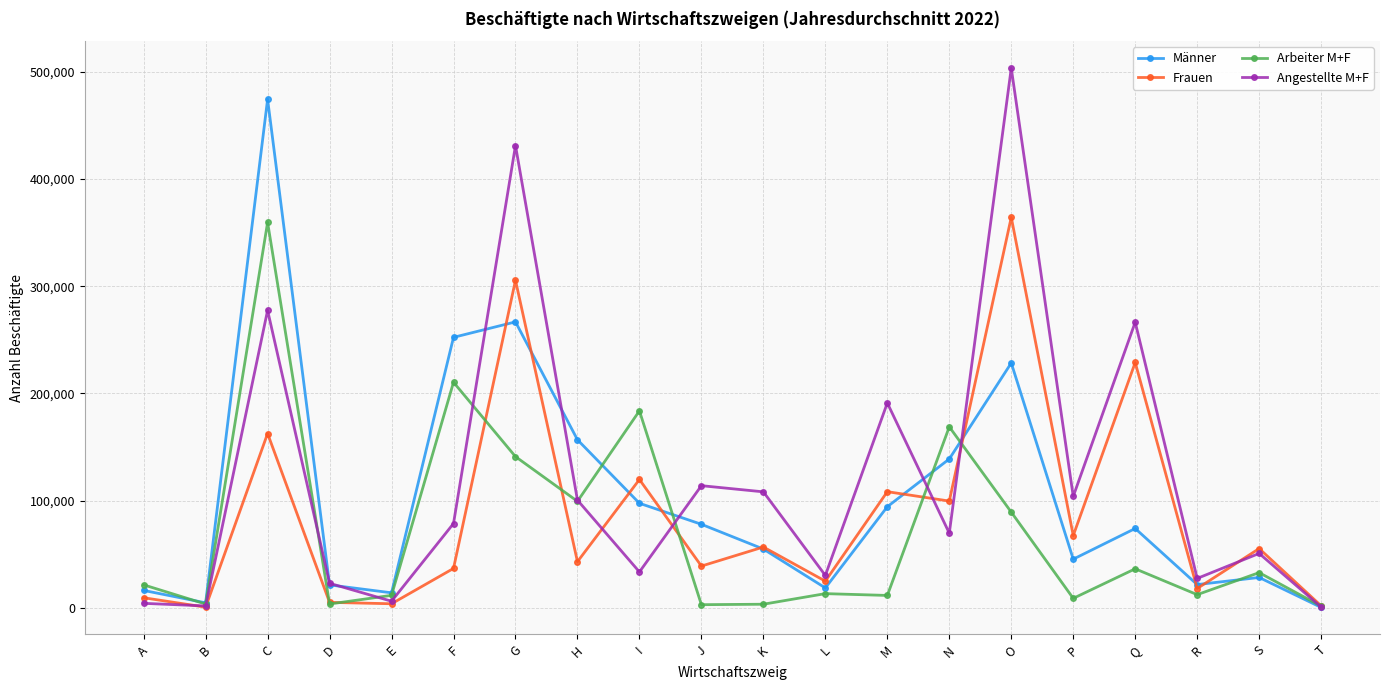

Is this an area chart (filled region under the line)?

No